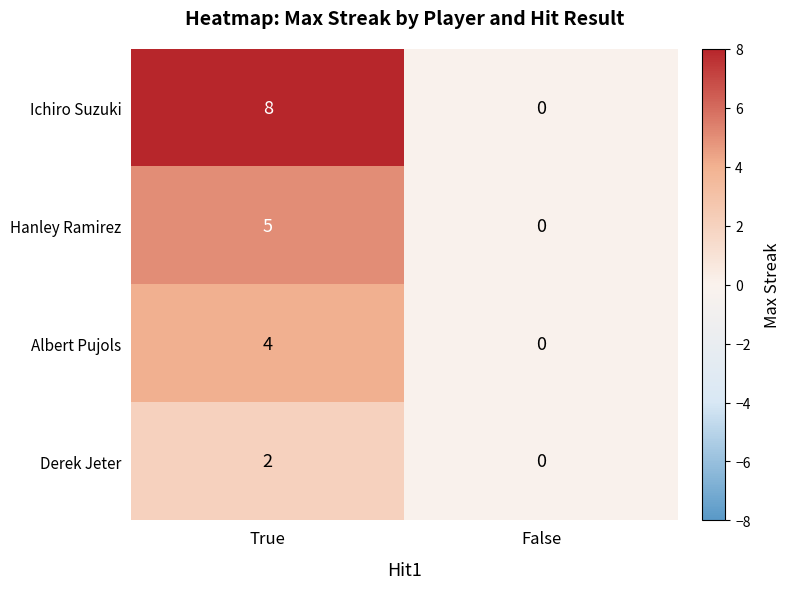

List the series in order of their overall mean, highest first.

Ichiro Suzuki, Hanley Ramirez, Albert Pujols, Derek Jeter